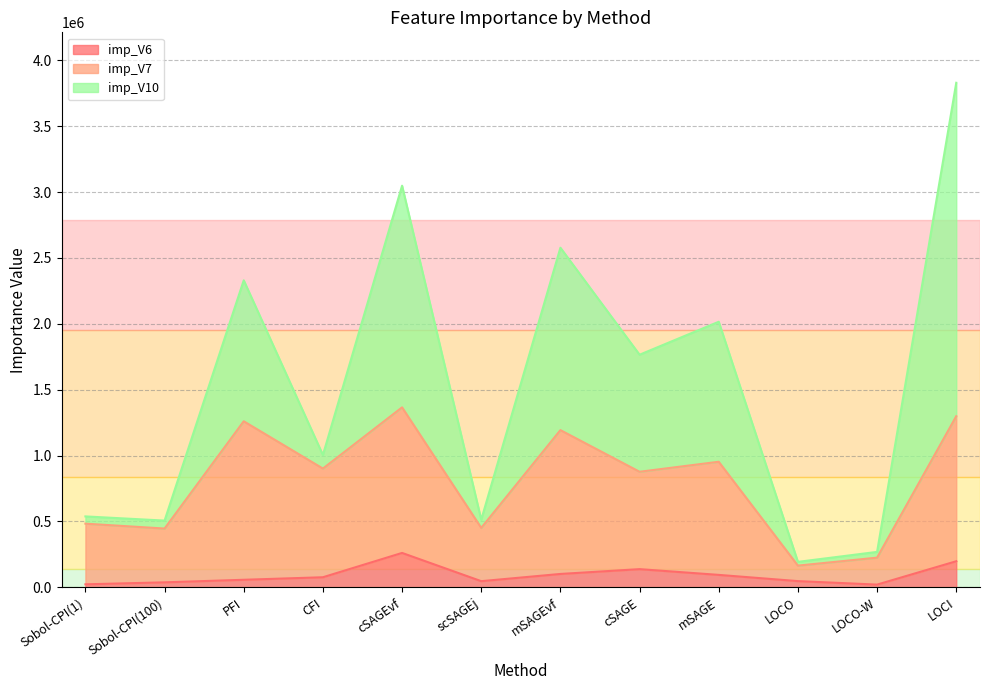

What is the spread (max minus min) of values at mSAGEvf?

2476708.4